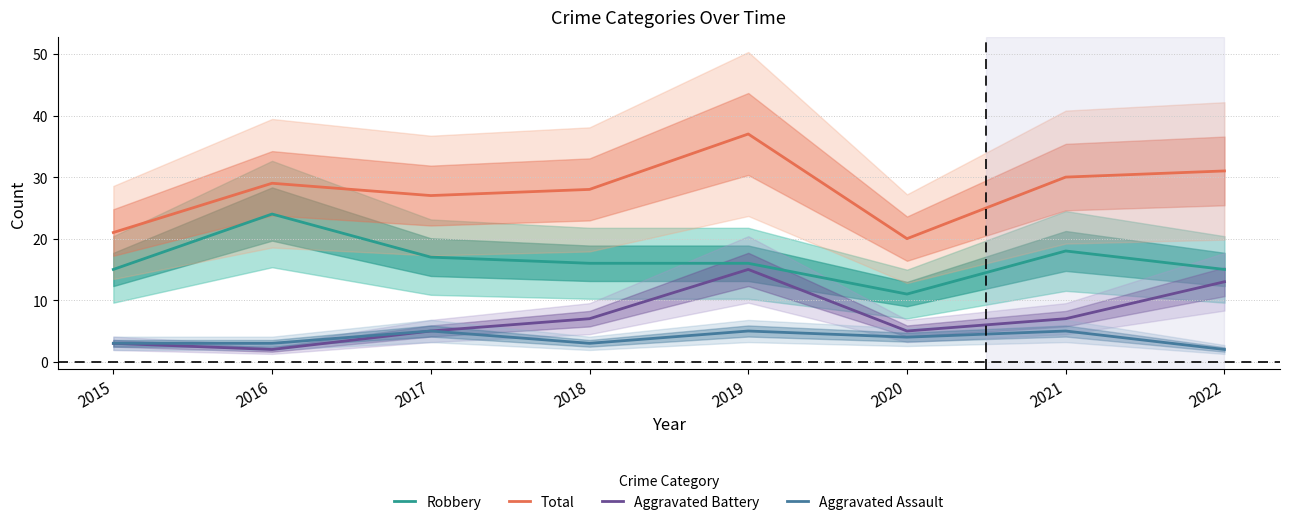

Reading left to right, extract all data points from this chart.

Robbery: 2015=15	2016=24	2017=17	2018=16	2019=16	2020=11	2021=18	2022=15
Total: 2015=21	2016=29	2017=27	2018=28	2019=37	2020=20	2021=30	2022=31
Aggravated Battery: 2015=3	2016=2	2017=5	2018=7	2019=15	2020=5	2021=7	2022=13
Aggravated Assault: 2015=3	2016=3	2017=5	2018=3	2019=5	2020=4	2021=5	2022=2